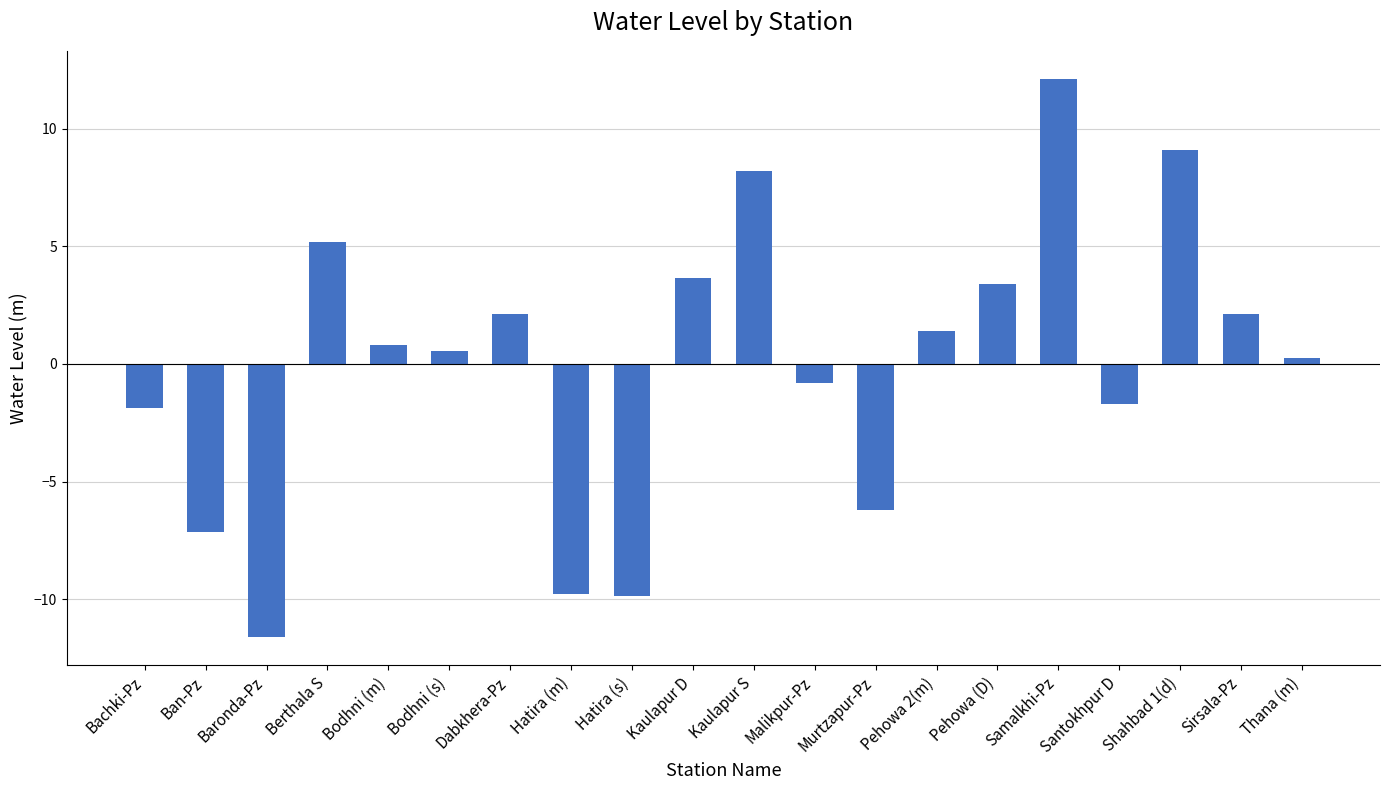

Where is the data nearest to the value 0?

Thana (m)